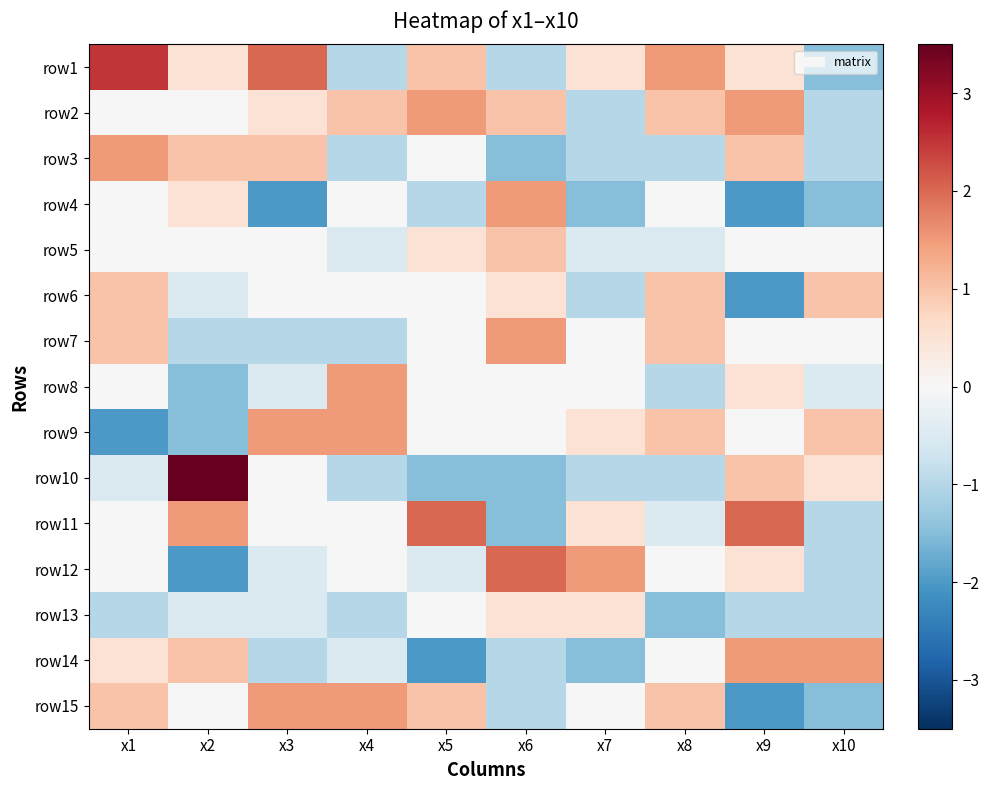

Reading left to right, extract all data points from this chart.

row1: x1=2.5	x2=0.5	x3=2.0	x4=-1.0	x5=1.0	x6=-1.0	x7=0.5	x8=1.5	x9=0.5	x10=-1.5
row2: x1=0.0	x2=0.0	x3=0.5	x4=1.0	x5=1.5	x6=1.0	x7=-1.0	x8=1.0	x9=1.5	x10=-1.0
row3: x1=1.5	x2=1.0	x3=1.0	x4=-1.0	x5=0.0	x6=-1.5	x7=-1.0	x8=-1.0	x9=1.0	x10=-1.0
row4: x1=0.0	x2=0.5	x3=-2.0	x4=0.0	x5=-1.0	x6=1.5	x7=-1.5	x8=0.0	x9=-2.0	x10=-1.5
row5: x1=0.0	x2=0.0	x3=0.0	x4=-0.5	x5=0.5	x6=1.0	x7=-0.5	x8=-0.5	x9=0.0	x10=0.0
row6: x1=1.0	x2=-0.5	x3=0.0	x4=0.0	x5=0.0	x6=0.5	x7=-1.0	x8=1.0	x9=-2.0	x10=1.0
row7: x1=1.0	x2=-1.0	x3=-1.0	x4=-1.0	x5=0.0	x6=1.5	x7=0.0	x8=1.0	x9=0.0	x10=0.0
row8: x1=0.0	x2=-1.5	x3=-0.5	x4=1.5	x5=0.0	x6=0.0	x7=0.0	x8=-1.0	x9=0.5	x10=-0.5
row9: x1=-2.0	x2=-1.5	x3=1.5	x4=1.5	x5=0.0	x6=0.0	x7=0.5	x8=1.0	x9=0.0	x10=1.0
row10: x1=-0.5	x2=3.5	x3=0.0	x4=-1.0	x5=-1.5	x6=-1.5	x7=-1.0	x8=-1.0	x9=1.0	x10=0.5
row11: x1=0.0	x2=1.5	x3=0.0	x4=0.0	x5=2.0	x6=-1.5	x7=0.5	x8=-0.5	x9=2.0	x10=-1.0
row12: x1=0.0	x2=-2.0	x3=-0.5	x4=0.0	x5=-0.5	x6=2.0	x7=1.5	x8=0.0	x9=0.5	x10=-1.0
row13: x1=-1.0	x2=-0.5	x3=-0.5	x4=-1.0	x5=0.0	x6=0.5	x7=0.5	x8=-1.5	x9=-1.0	x10=-1.0
row14: x1=0.5	x2=1.0	x3=-1.0	x4=-0.5	x5=-2.0	x6=-1.0	x7=-1.5	x8=0.0	x9=1.5	x10=1.5
row15: x1=1.0	x2=0.0	x3=1.5	x4=1.5	x5=1.0	x6=-1.0	x7=0.0	x8=1.0	x9=-2.0	x10=-1.5